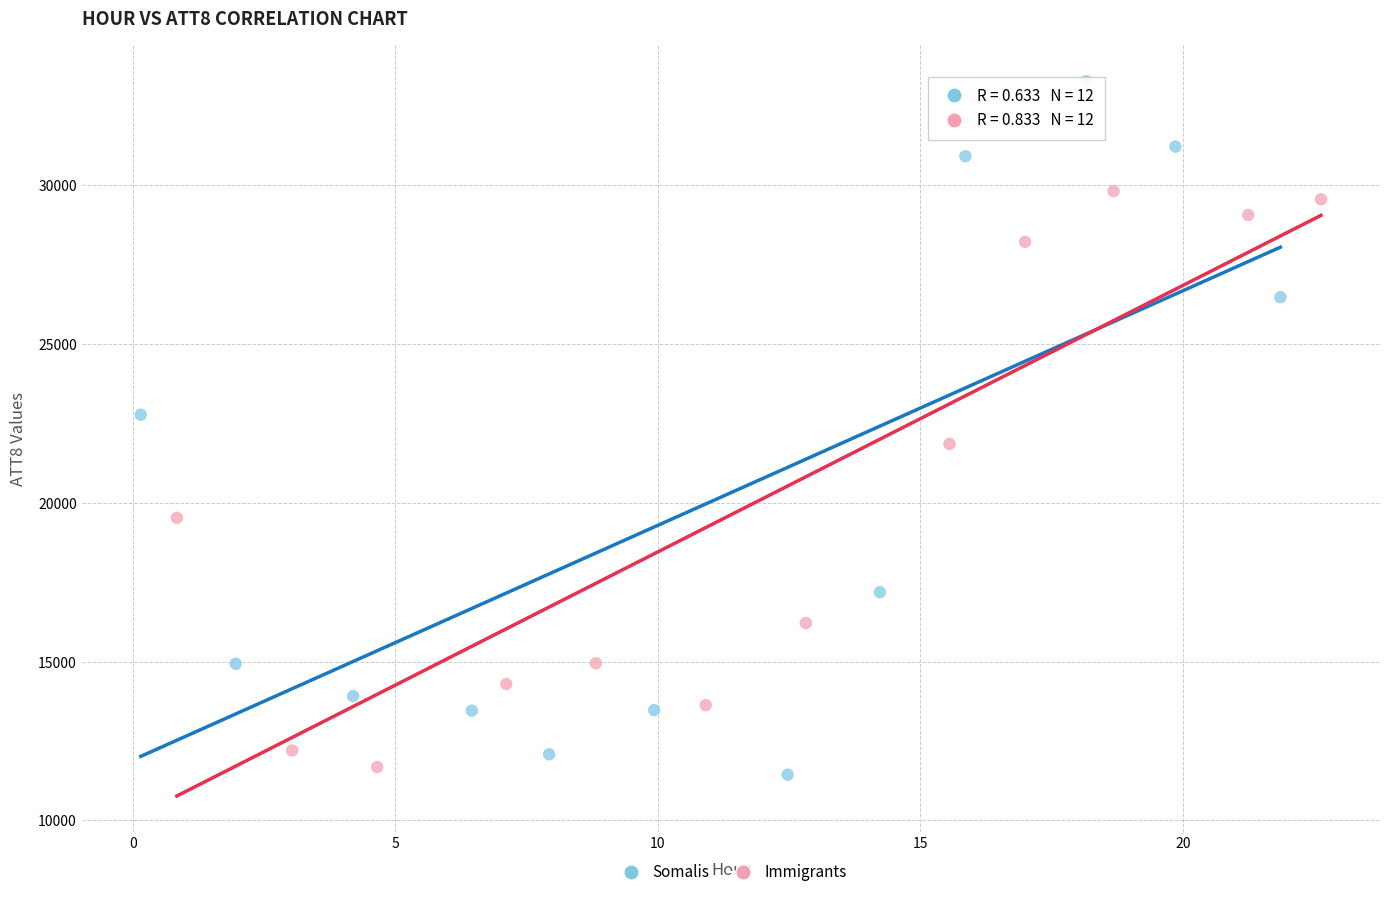

Which series has the widest spread of Y values?

Somalis